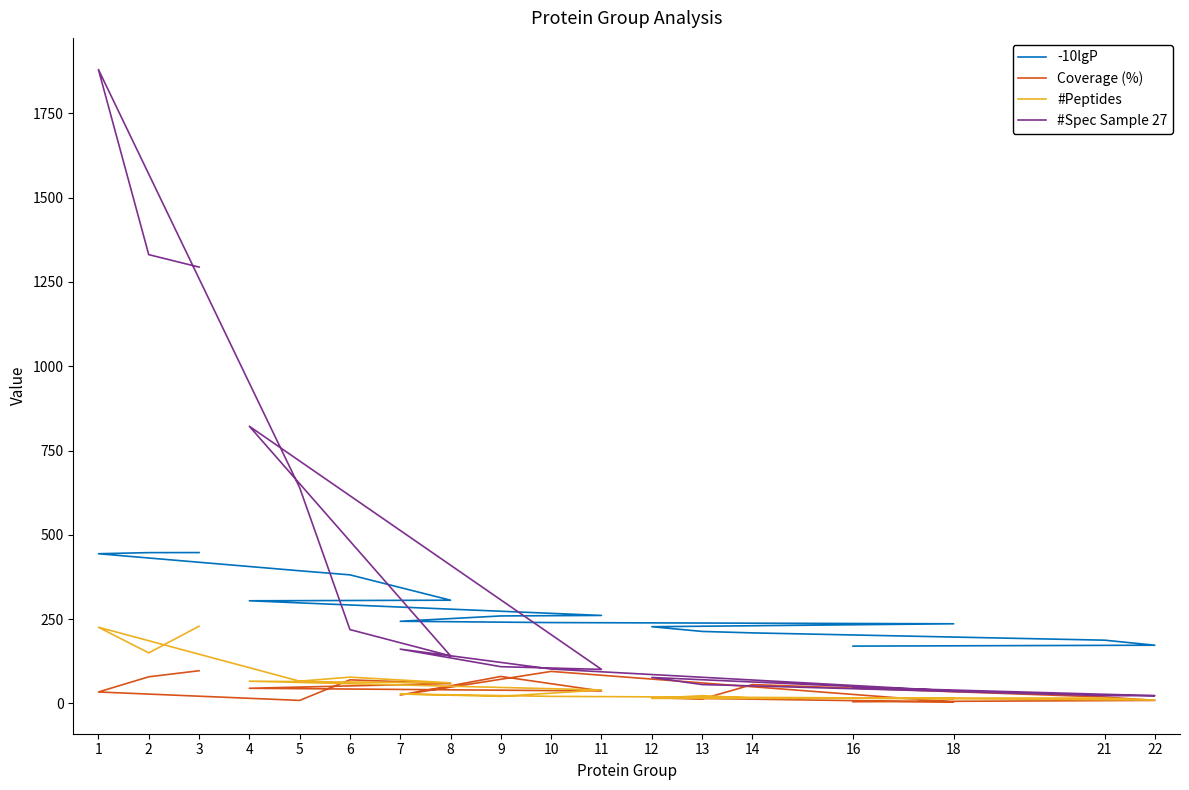

At which category does Coverage (%) reach its first local valley?

5